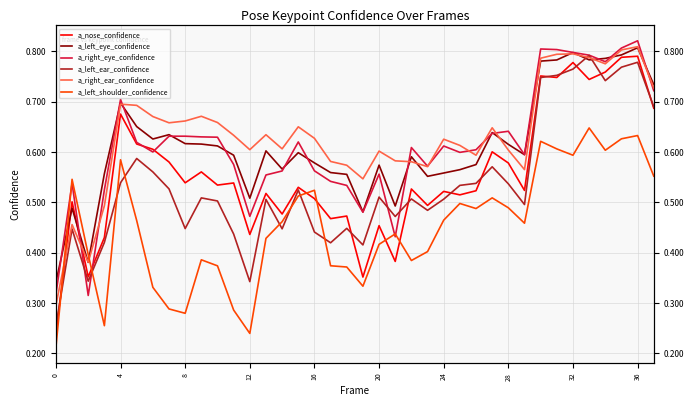

The a_left_ear_confidence series shows 0.8 at 26. True or false?

False